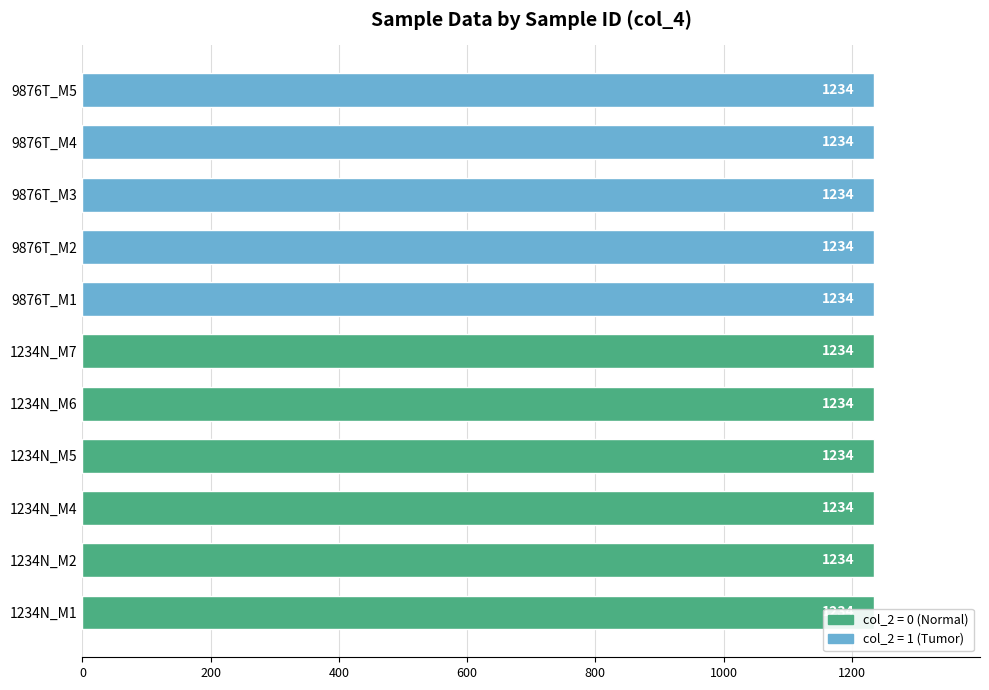

What is the label of the 8th bar from the left?

9876T_M2